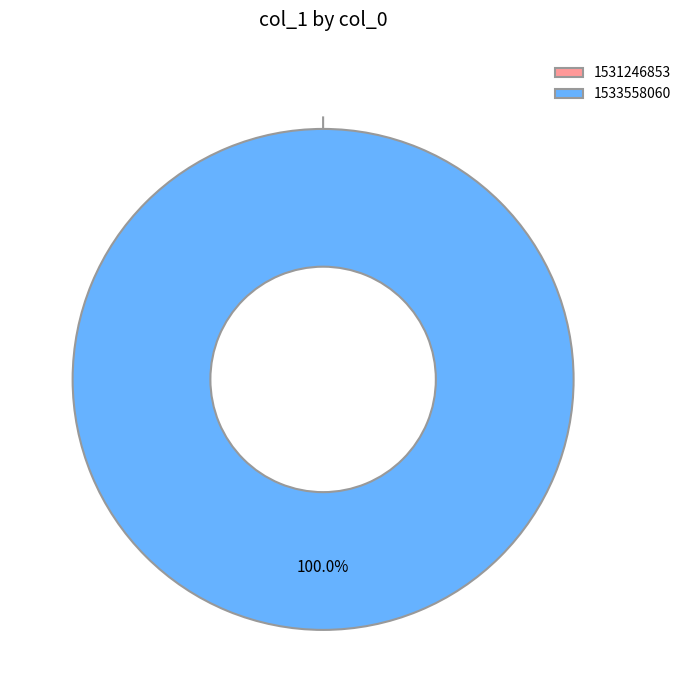

The 1533558060 slice represents 100% of the pie. True or false?

True